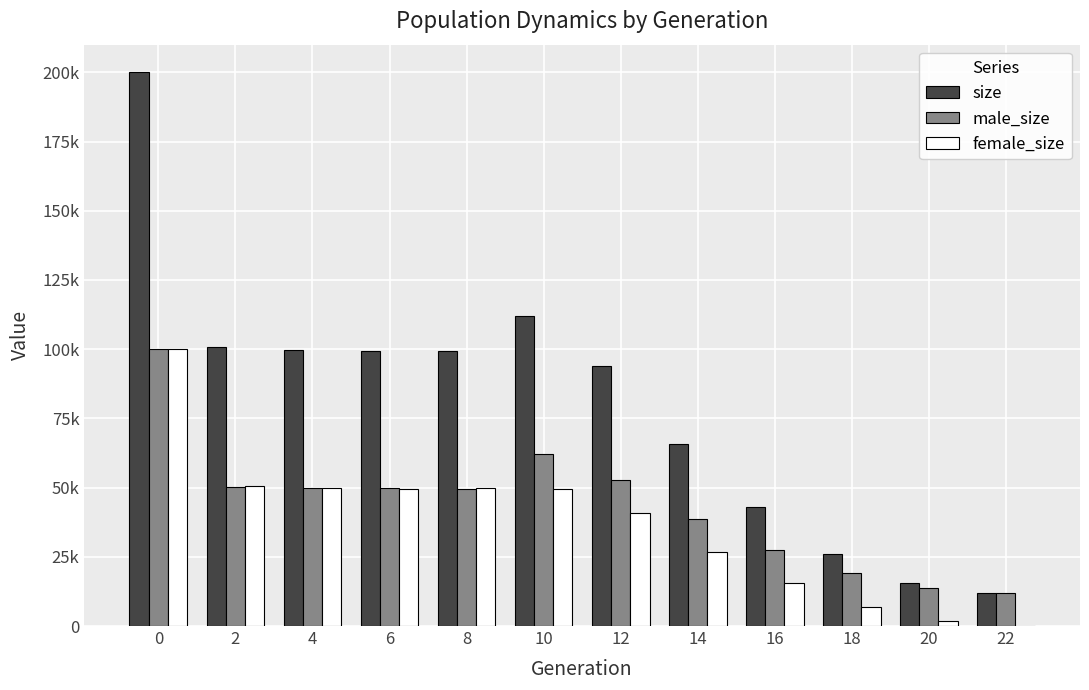

Which series changed the most between 18 and 20?

size